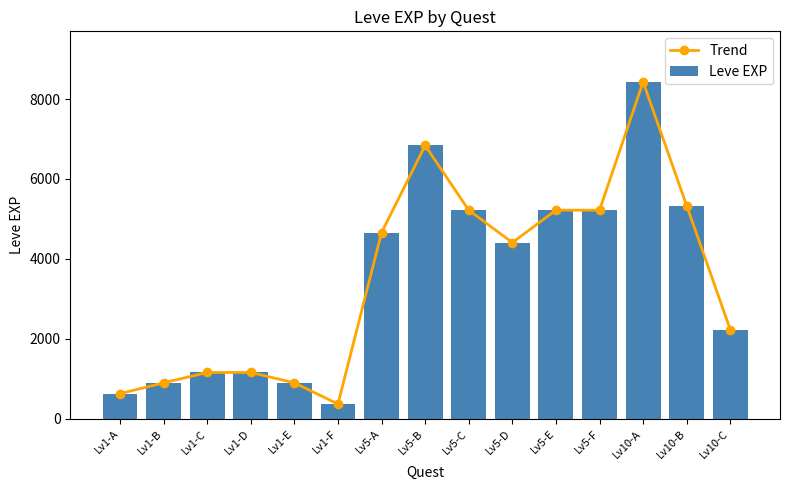

Reading left to right, extract all data points from this chart.

Trend: 630	900	1160	1160	900	370	4660	6840	5220	4410	5220	5220	8430	5330	2230
Leve EXP: 630	900	1160	1160	900	370	4660	6840	5220	4410	5220	5220	8430	5330	2230